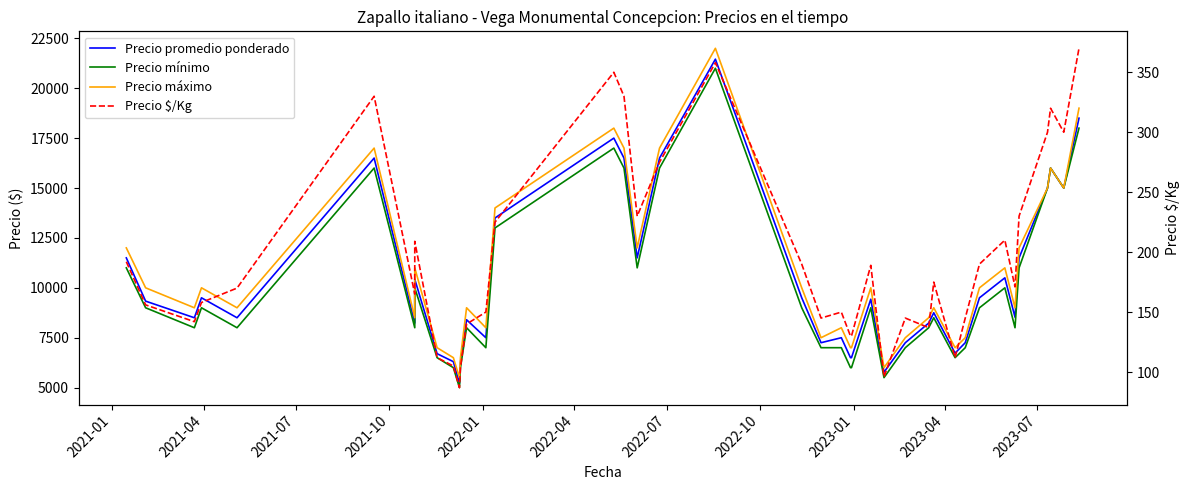

What are all the series names shown in the legend?

Precio promedio ponderado, Precio mínimo, Precio máximo, Precio $/Kg